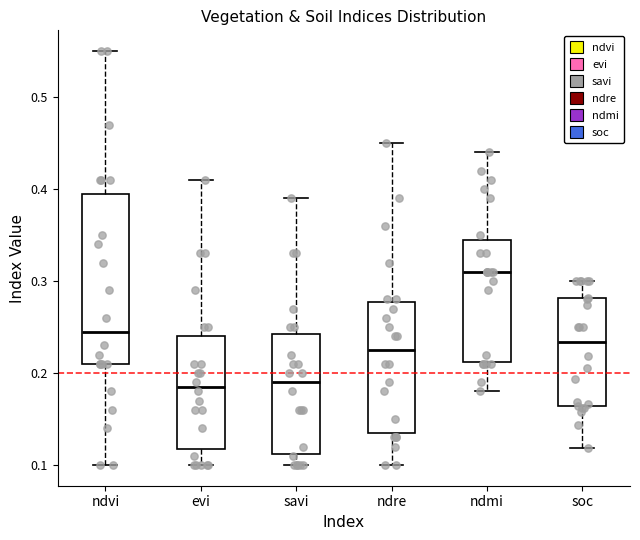

Reading left to right, read every box against the y-axis: the position of its median line, the range the box covers, and the ends of its whiskers. The values are not printed on the chart, so give them approximately, as read against the axis.

ndvi: median 0.25, box 0.21 to 0.40, whiskers 0.10 to 0.55
evi: median 0.19, box 0.12 to 0.24, whiskers 0.10 to 0.41
savi: median 0.19, box 0.11 to 0.24, whiskers 0.10 to 0.39
ndre: median 0.23, box 0.14 to 0.28, whiskers 0.10 to 0.45
ndmi: median 0.31, box 0.21 to 0.35, whiskers 0.18 to 0.44
soc: median 0.23, box 0.16 to 0.28, whiskers 0.12 to 0.30